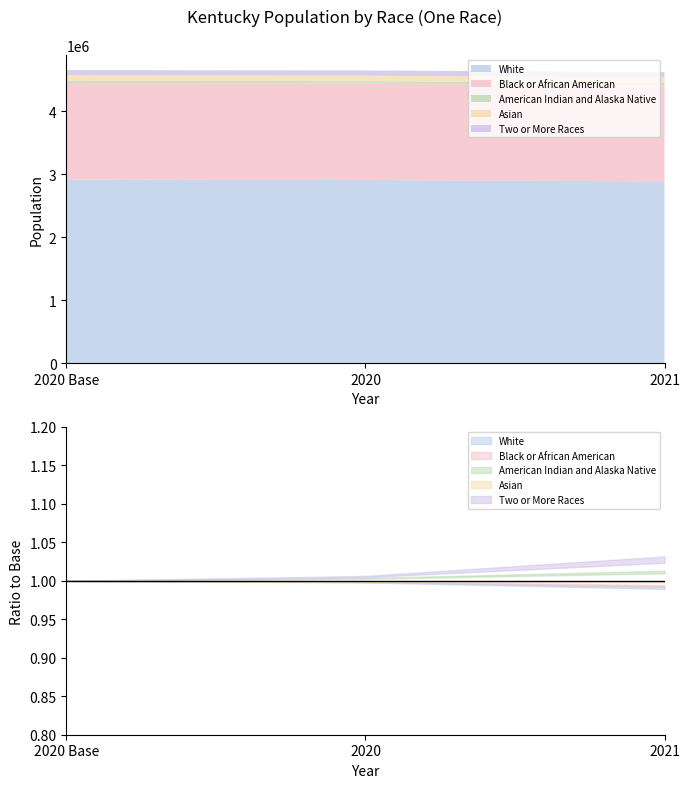

What is the maximum value for Black or African American?

1534742